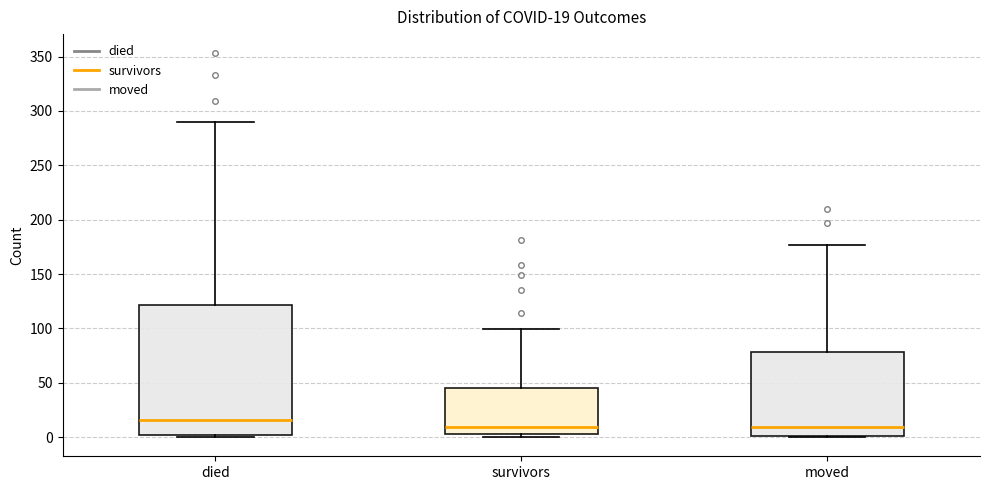

Which box has the highest median line?

died